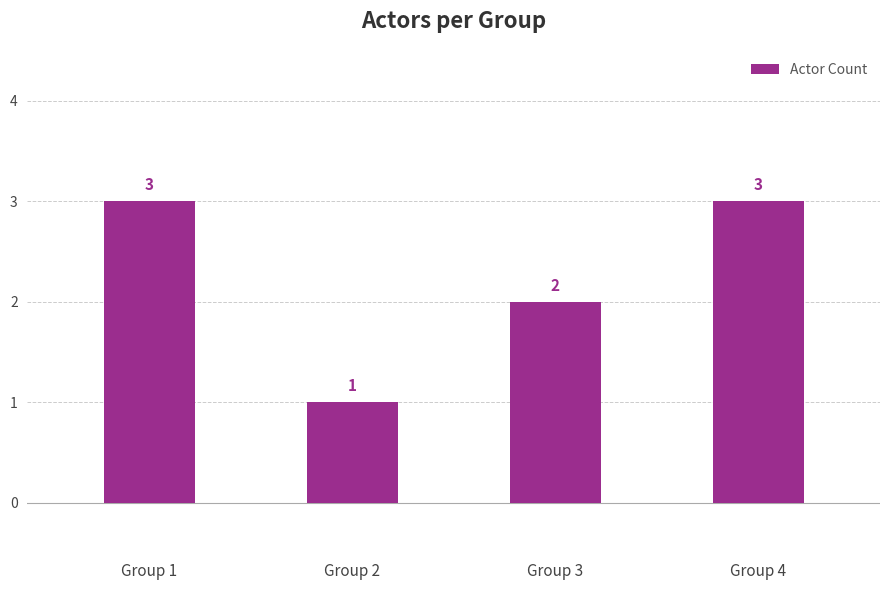

What is the maximum value shown in the chart?

3